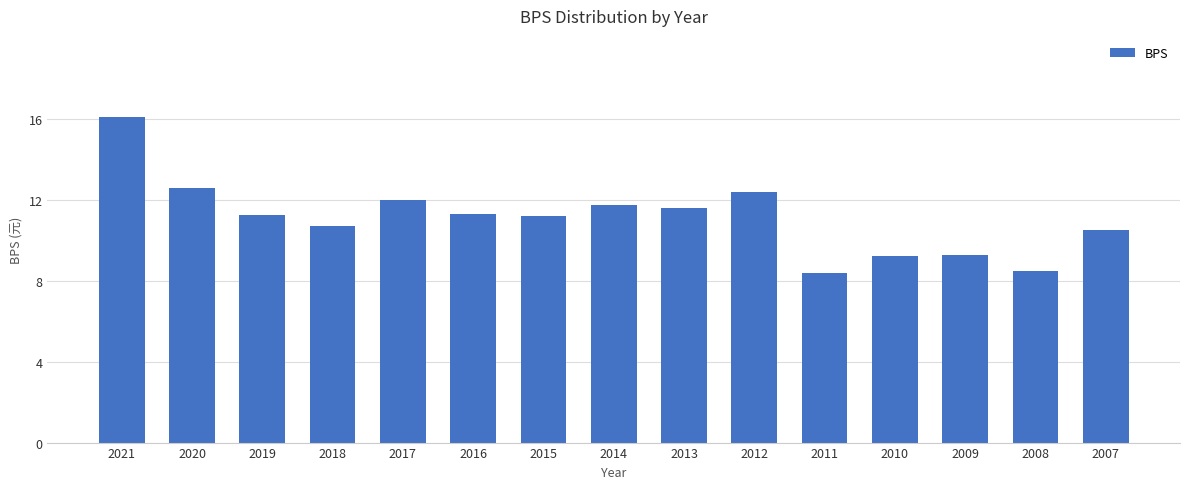

What is the maximum value shown in the chart?

16.1